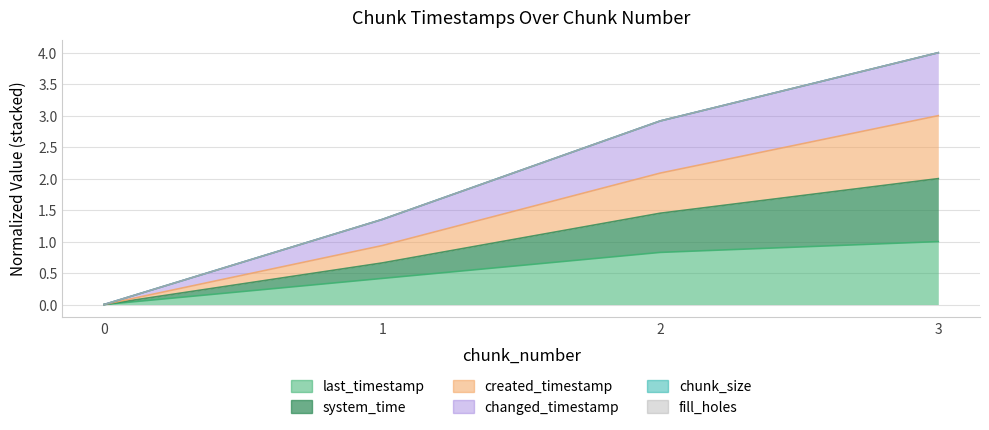

At which label does changed_timestamp reach its peak?

3